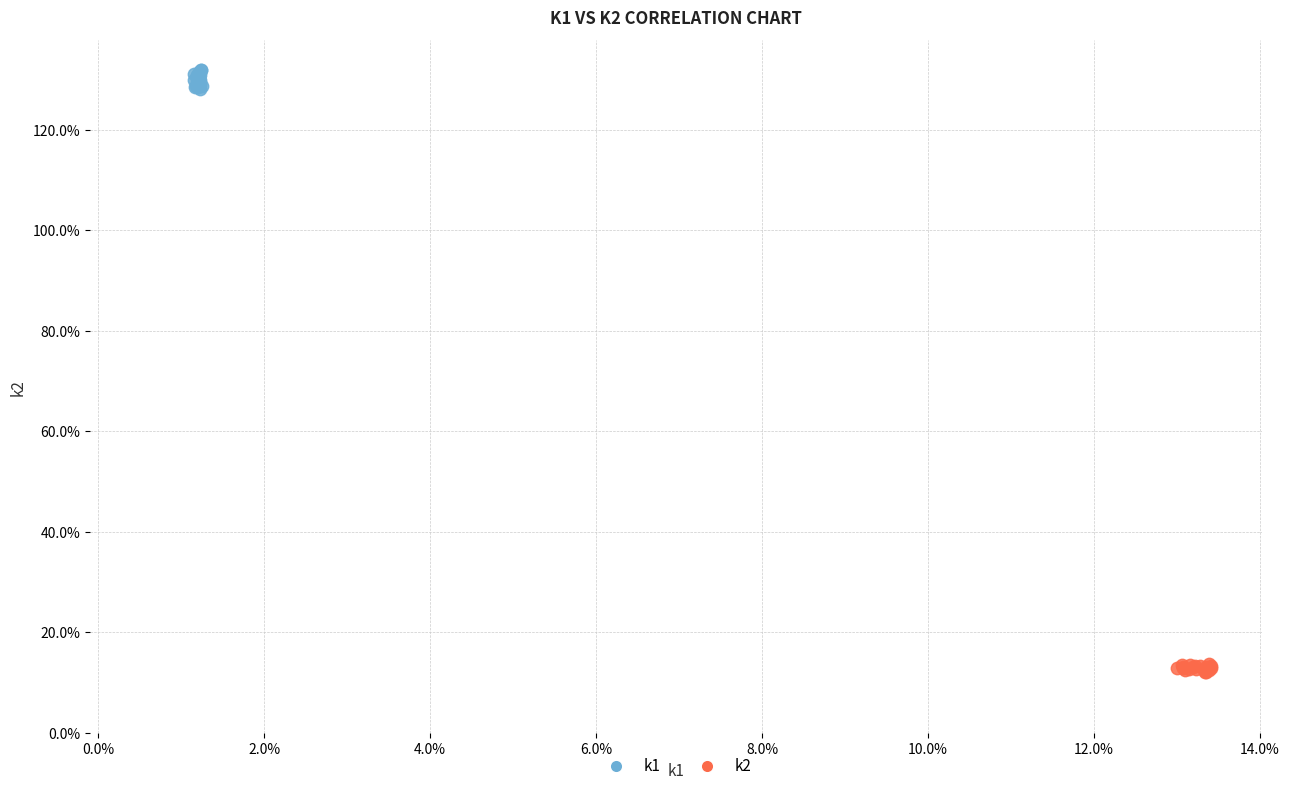

What are all the series names shown in the legend?

k1, k2